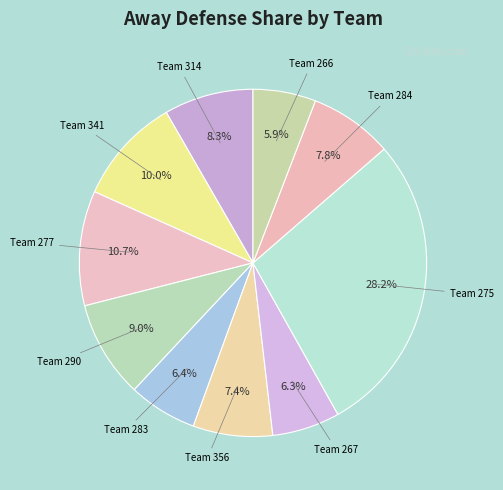

What is the largest slice in the pie chart?

275